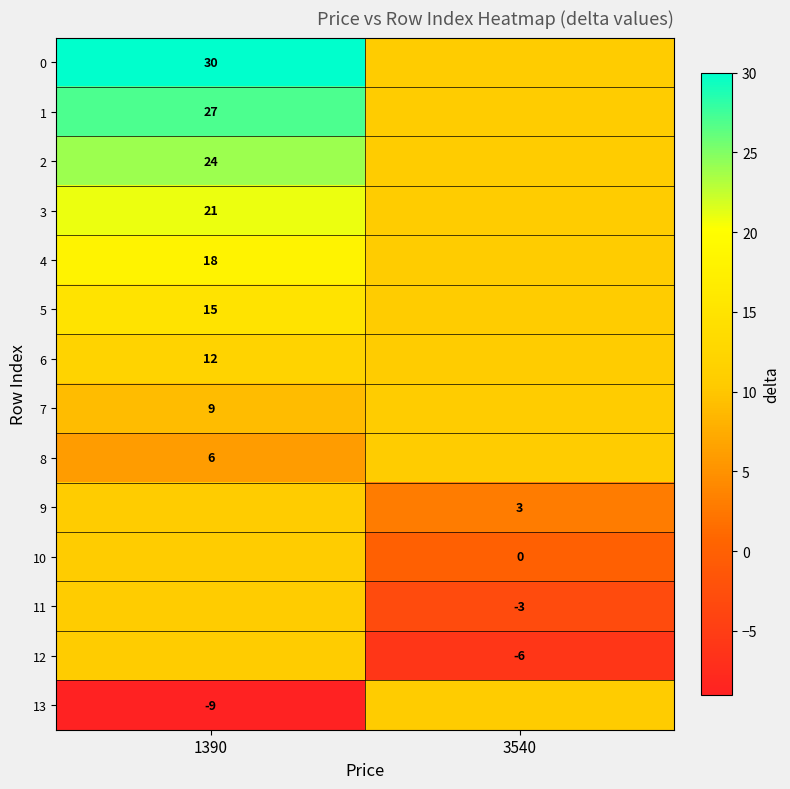

The 7 series shows 9.0 at 1390. True or false?

True